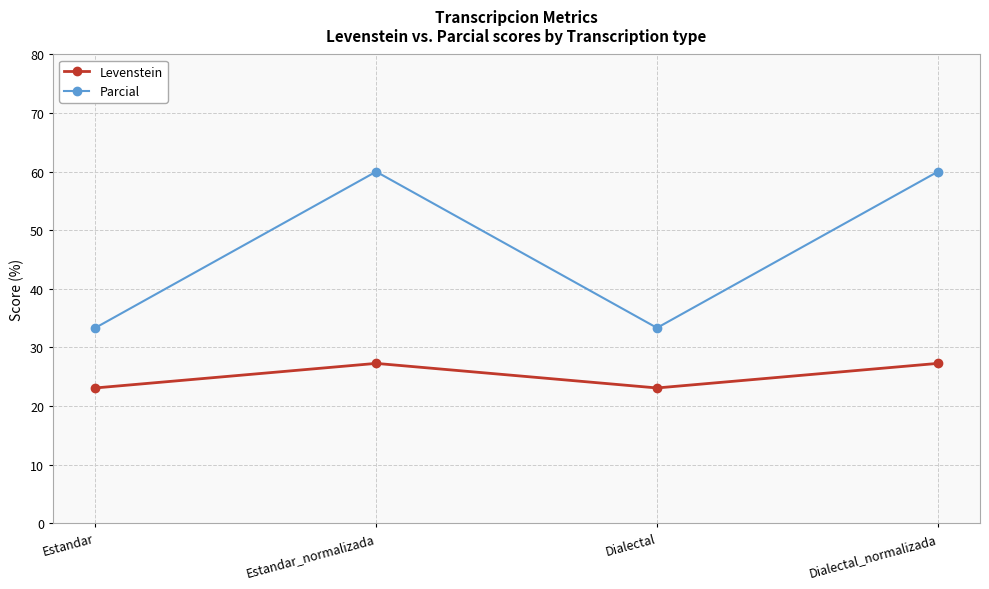

Rank the series at Estandar_normalizada from lowest to highest value.

Levenstein, Parcial